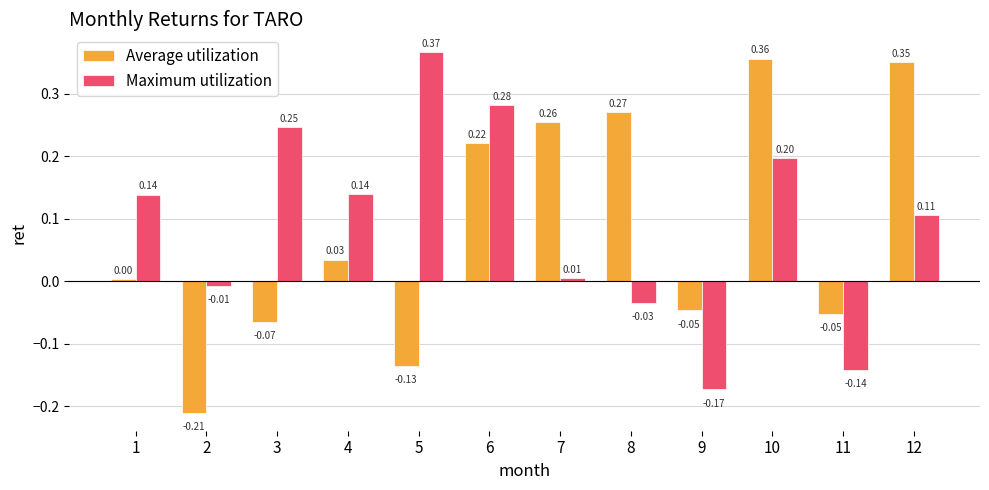

List the series in order of their overall mean, lowest first.

Average utilization, Maximum utilization